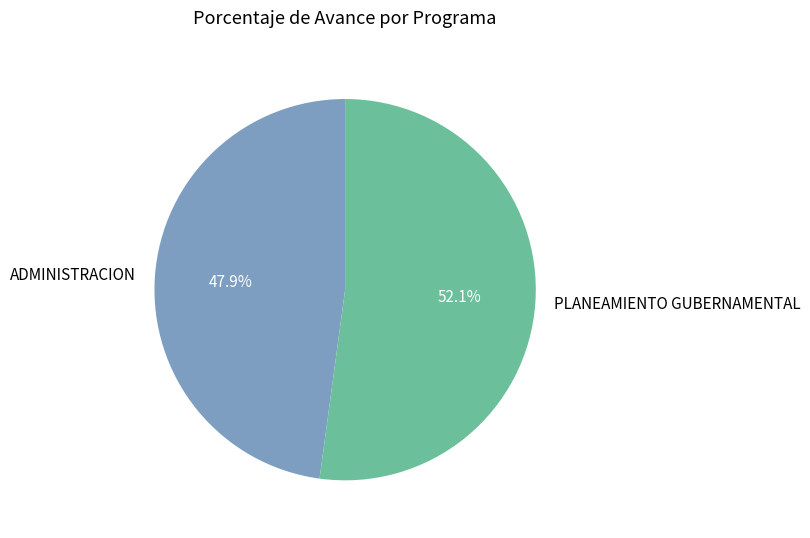

To the nearest percent, what percentage of the pie is ADMINISTRACION?

48%